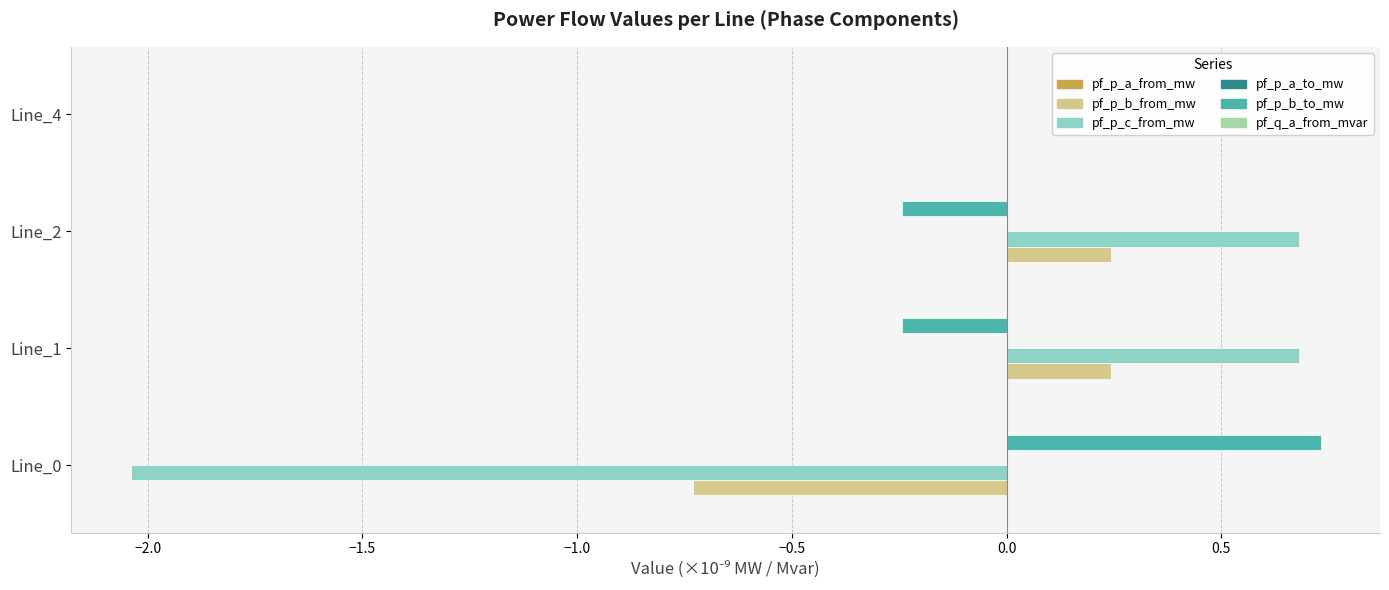

The pf_p_c_from_mw series shows 0.7 at Line_1. True or false?

True